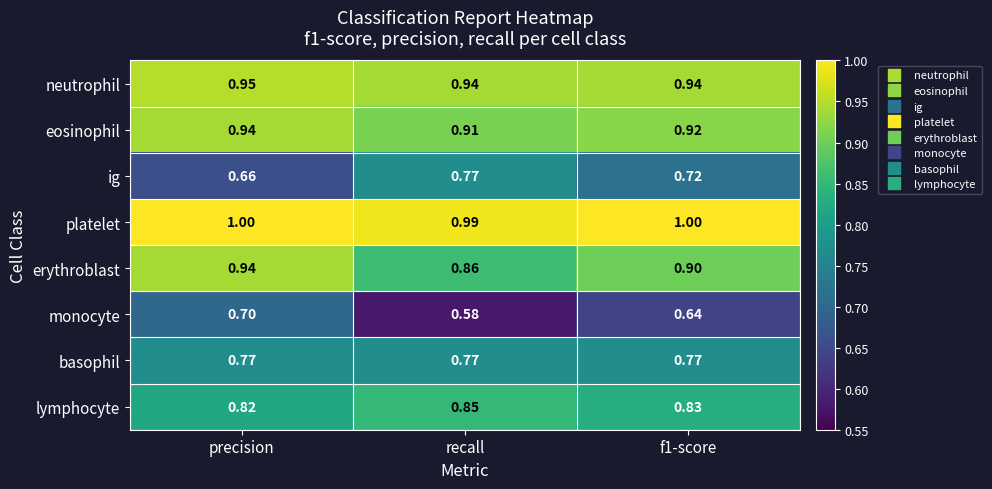

Between precision and recall, which series saw the biggest shift?

monocyte